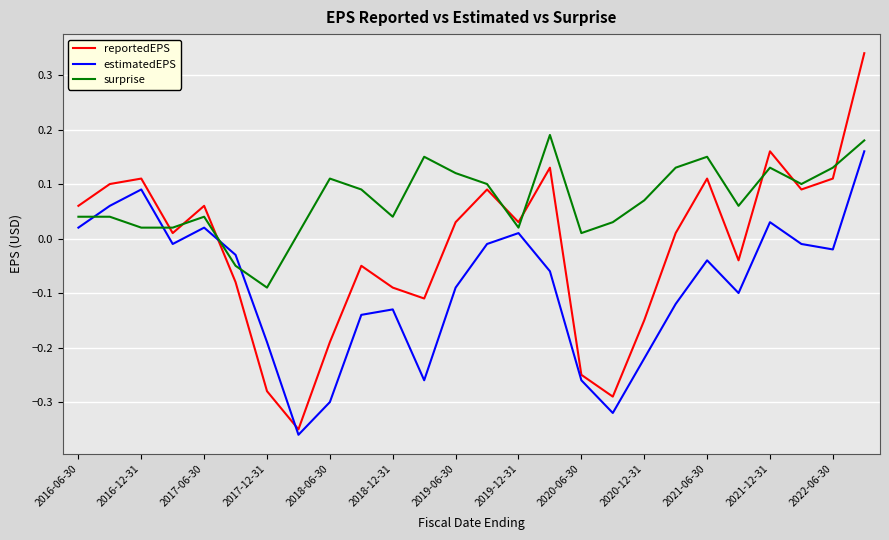

Which series has the largest range (max minus min)?

reportedEPS